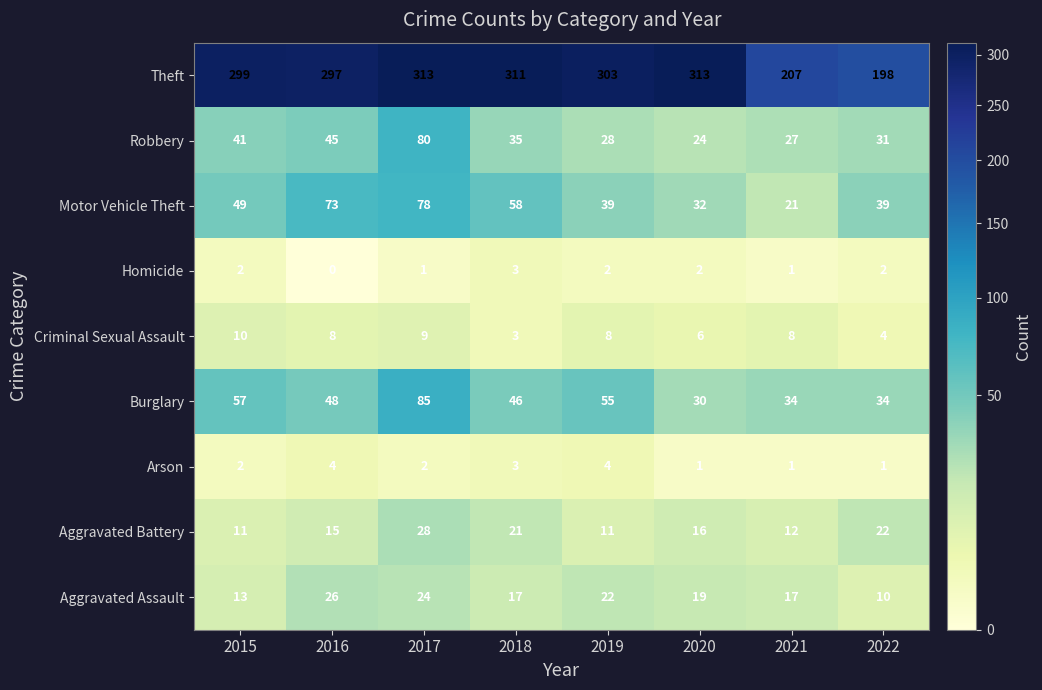

The value of Robbery at 2017 is 31. True or false?

False